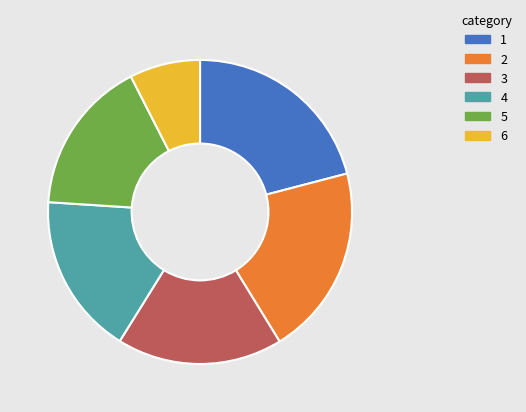

Does any single category account for the majority?

No